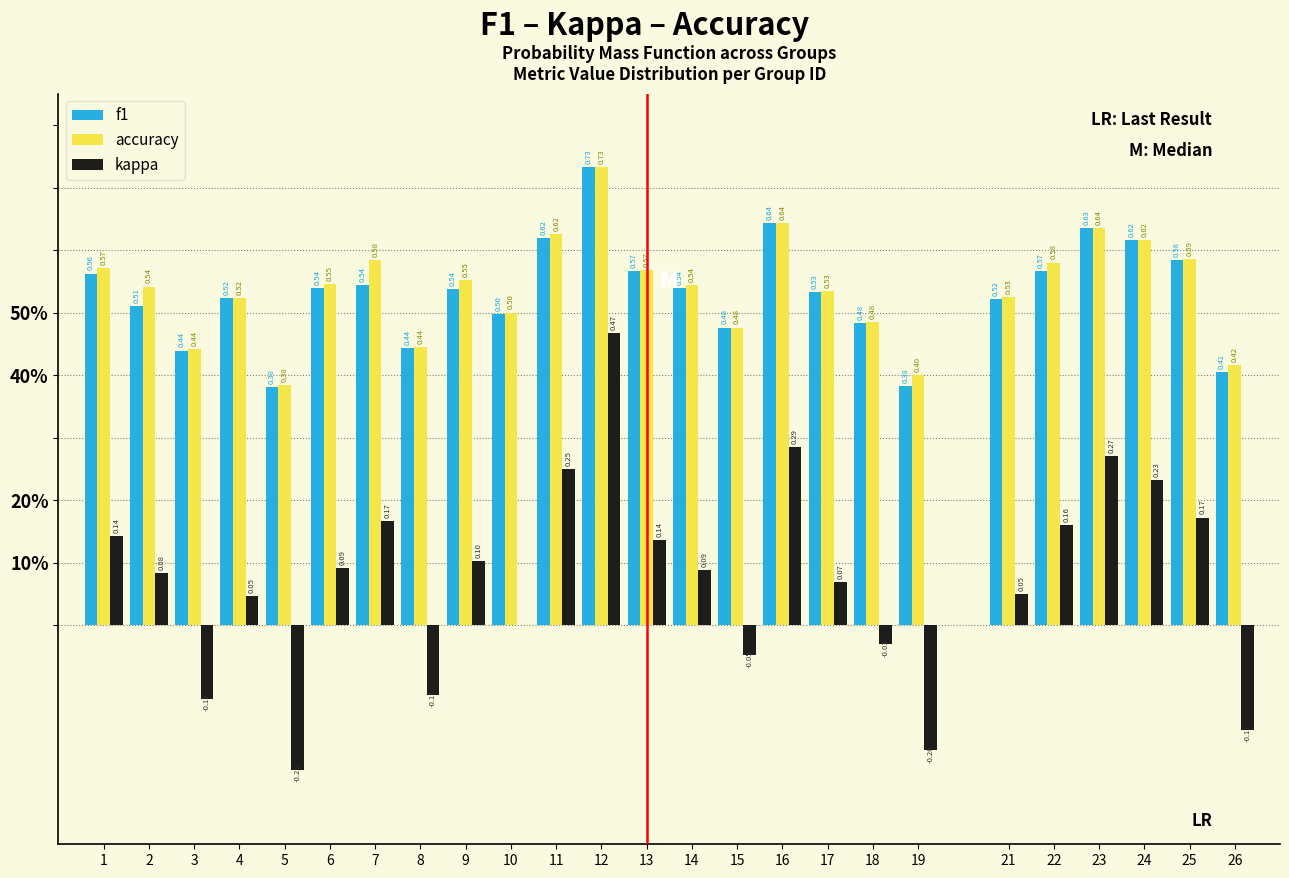

Does the chart contain stacked bars?

No